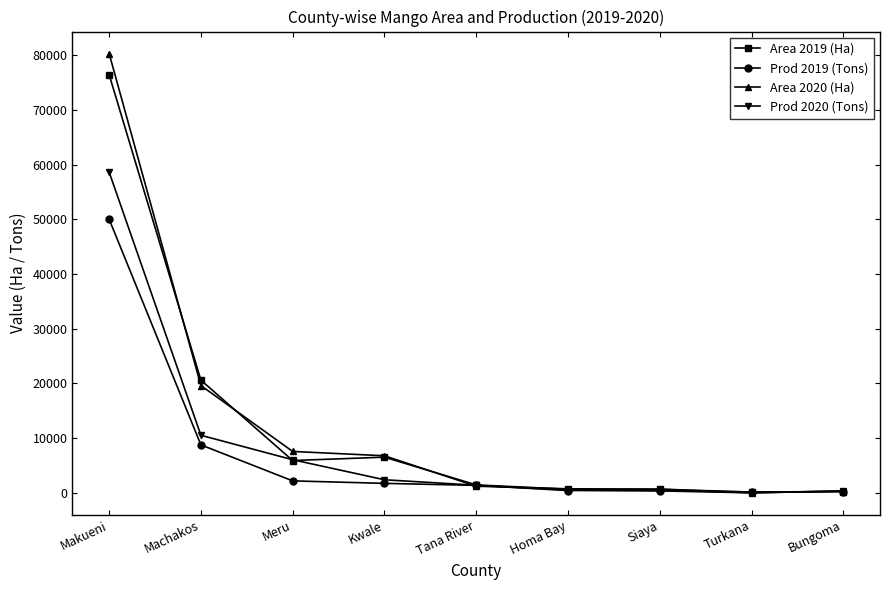

What is the spread (max minus min) of values at Makueni?

30277